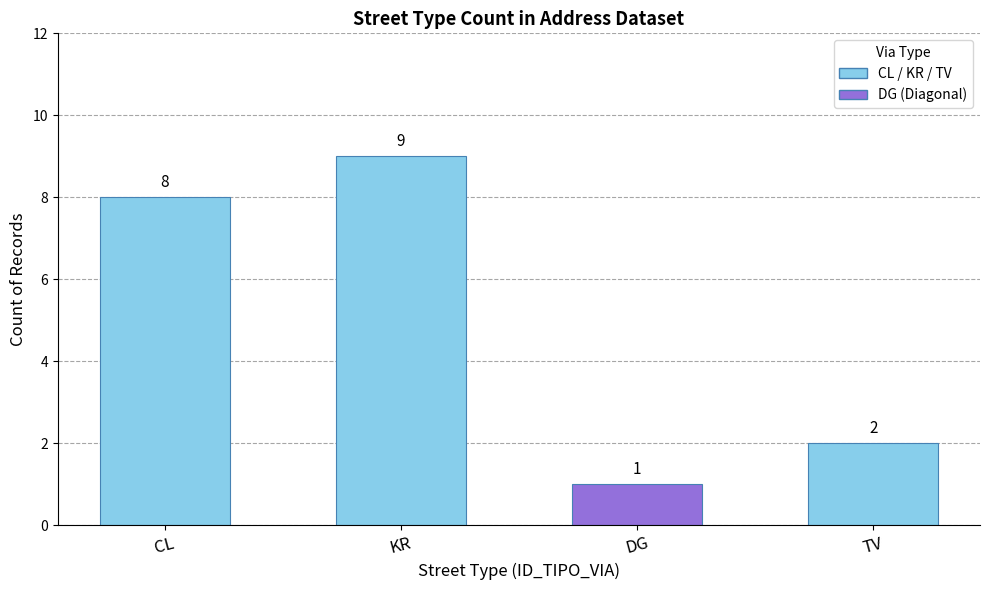

How many data points does each series have?

4